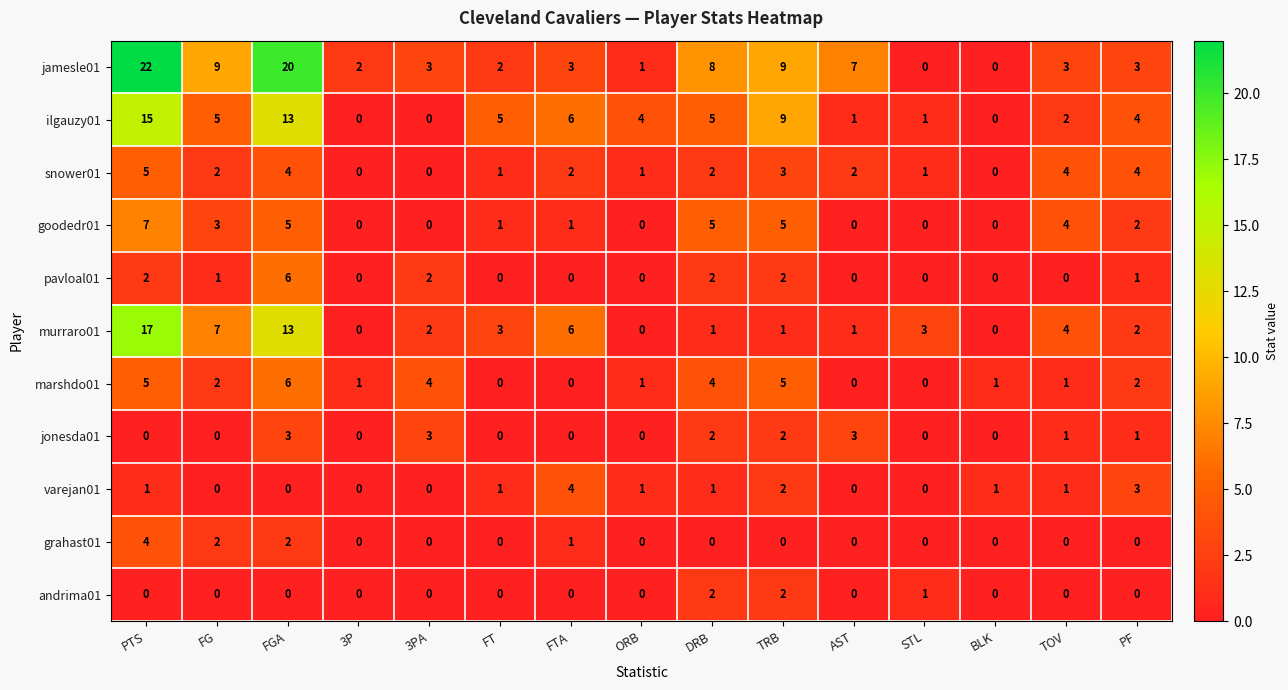

The varejan01 series shows 3 at PF. True or false?

True